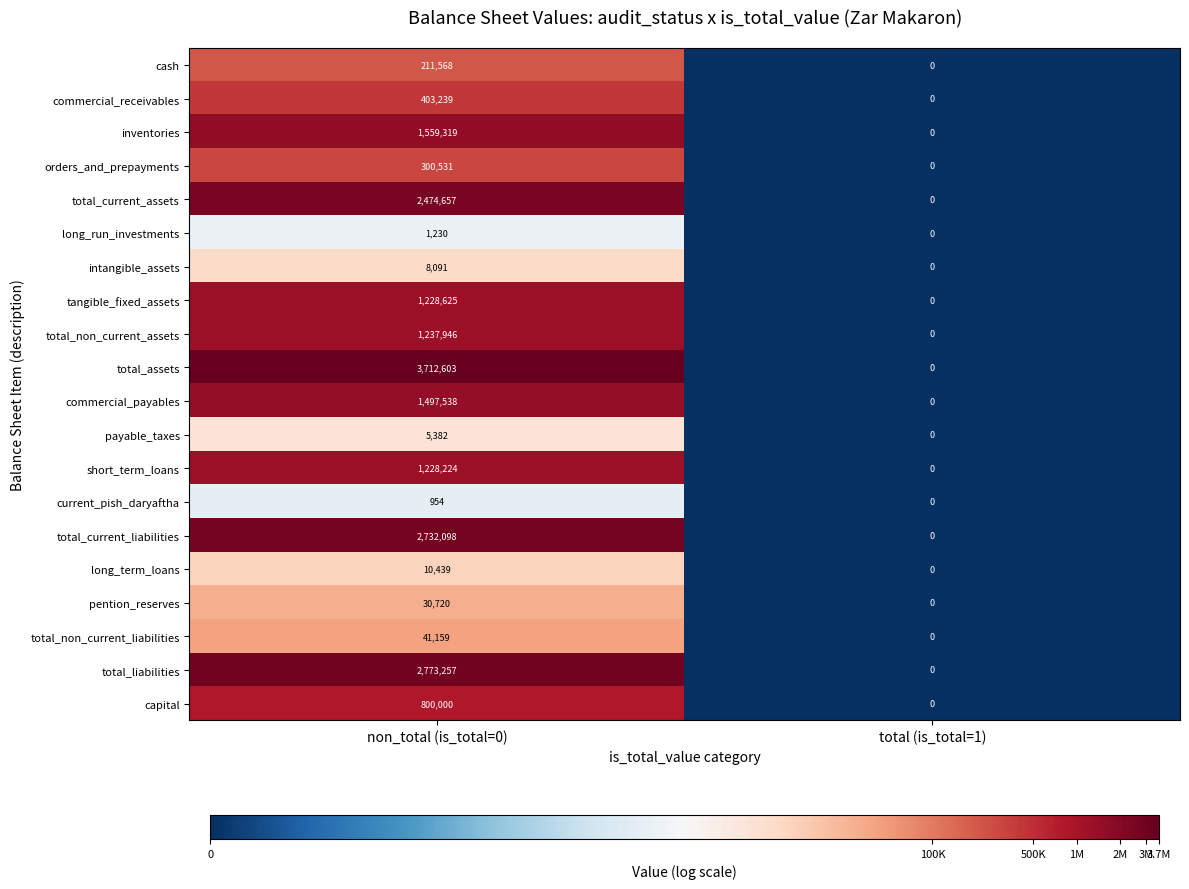

What is the difference between the inventories values at non_total (is_total=0) and total (is_total=1)?

1559319